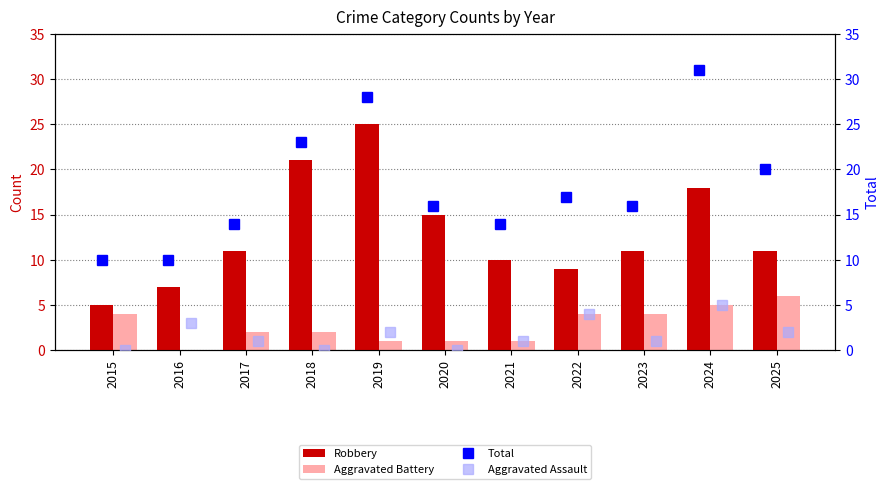

Reading left to right, what are all the values shown in this chart?

Robbery: 5	7	11	21	25	15	10	9	11	18	11
Aggravated Battery: 4	0	2	2	1	1	1	4	4	5	6
Total: 10	10	14	23	28	16	14	17	16	31	20
Aggravated Assault: 0	3	1	0	2	0	1	4	1	5	2